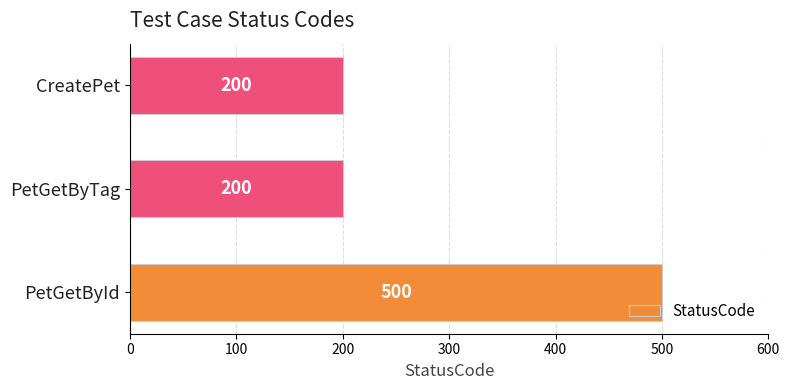

Read the value at CreatePet.

200